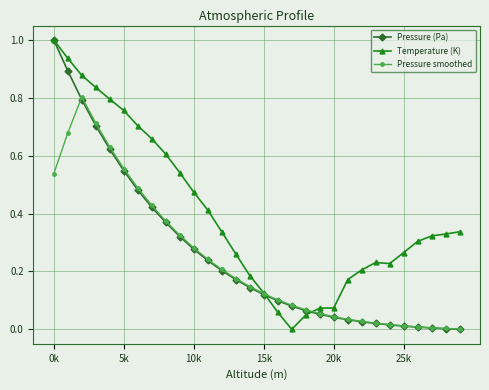

Which series has the largest total across all categories?

Temperature (K)